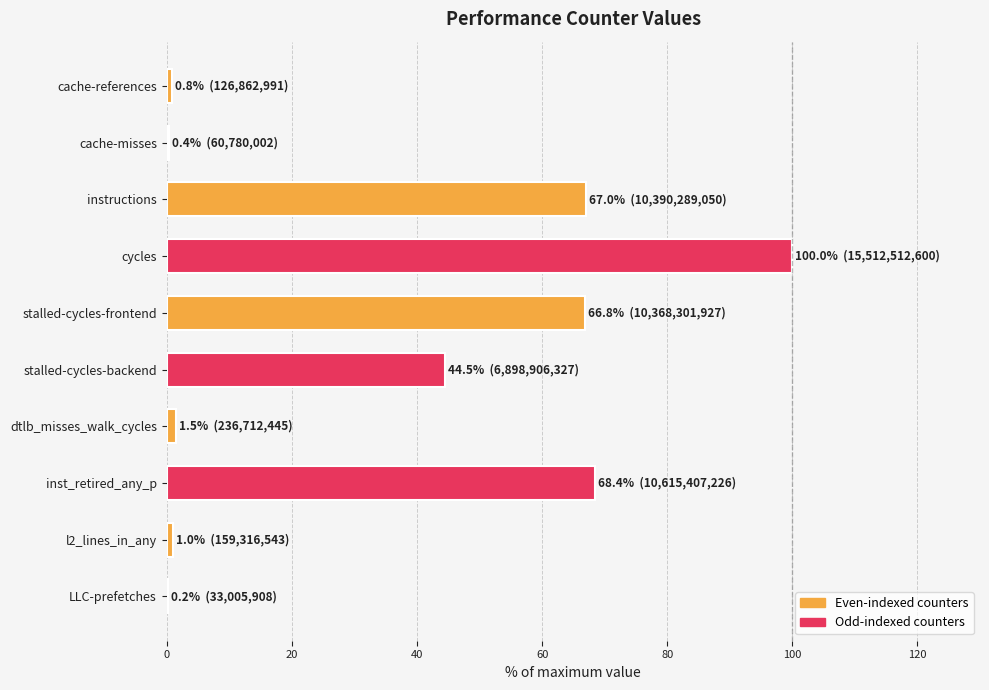

How many categories are shown in the chart?

10